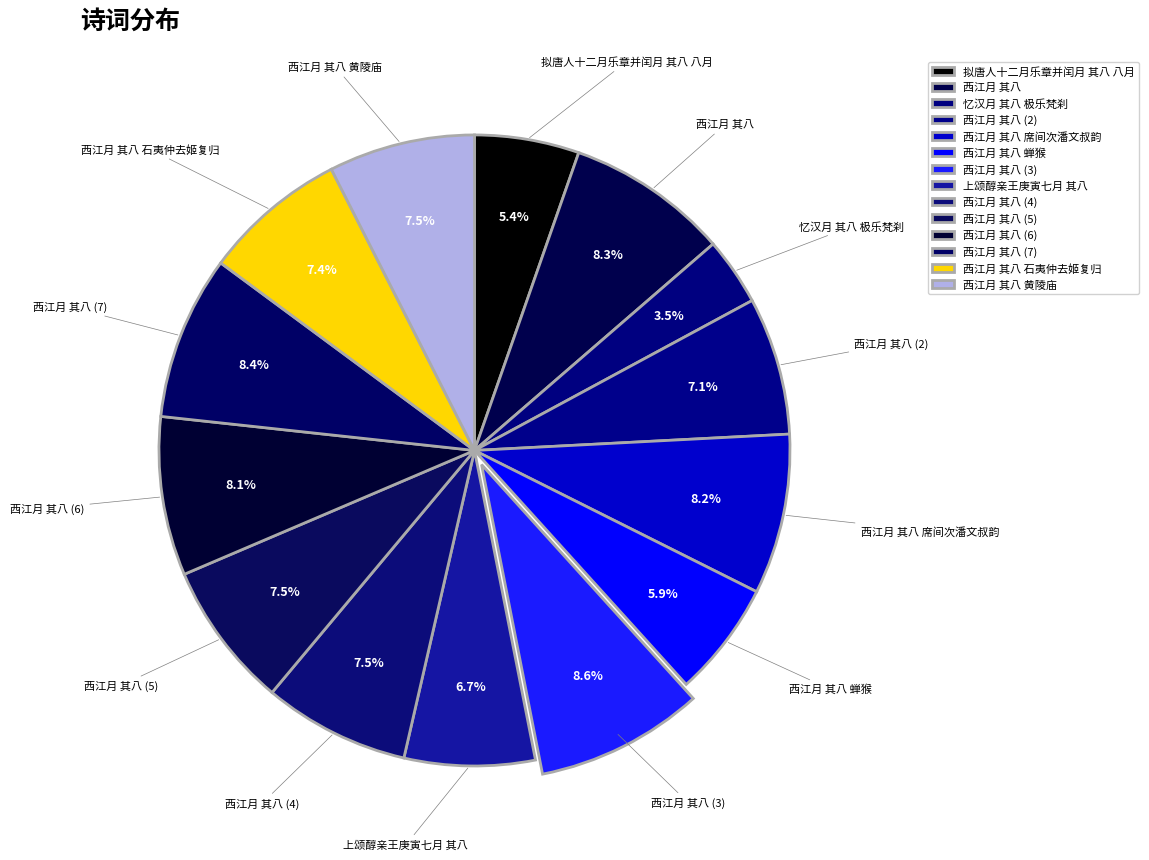

Does 上颂醇亲王庚寅七月 其八 represent more than half of the total?

No